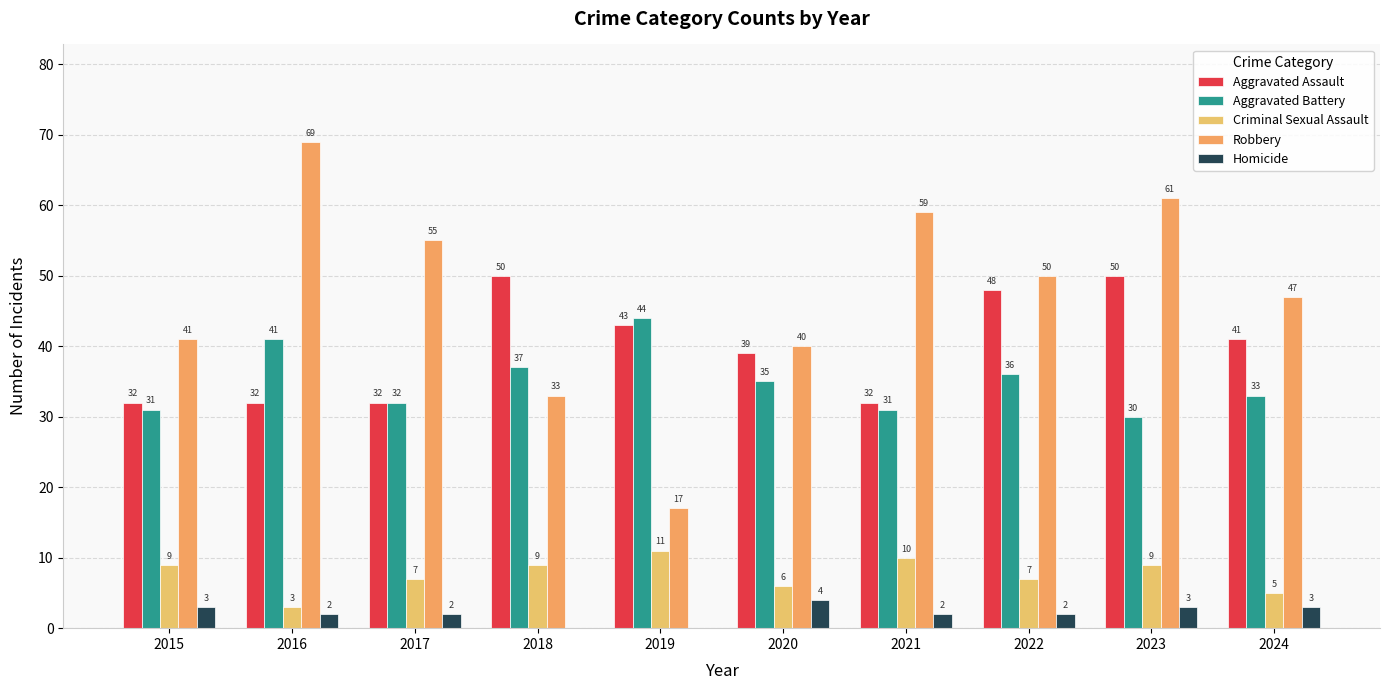

What is the highest value of the Aggravated Battery series?

44